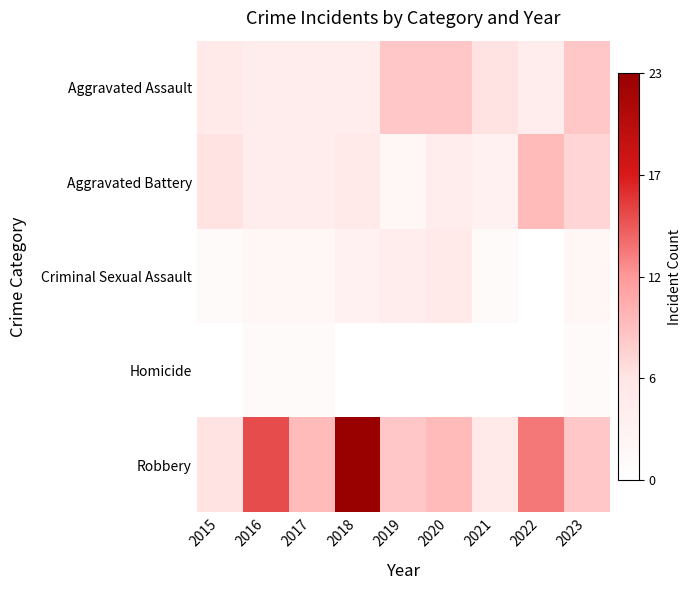

Between 2018 and 2023, which is larger?

2023